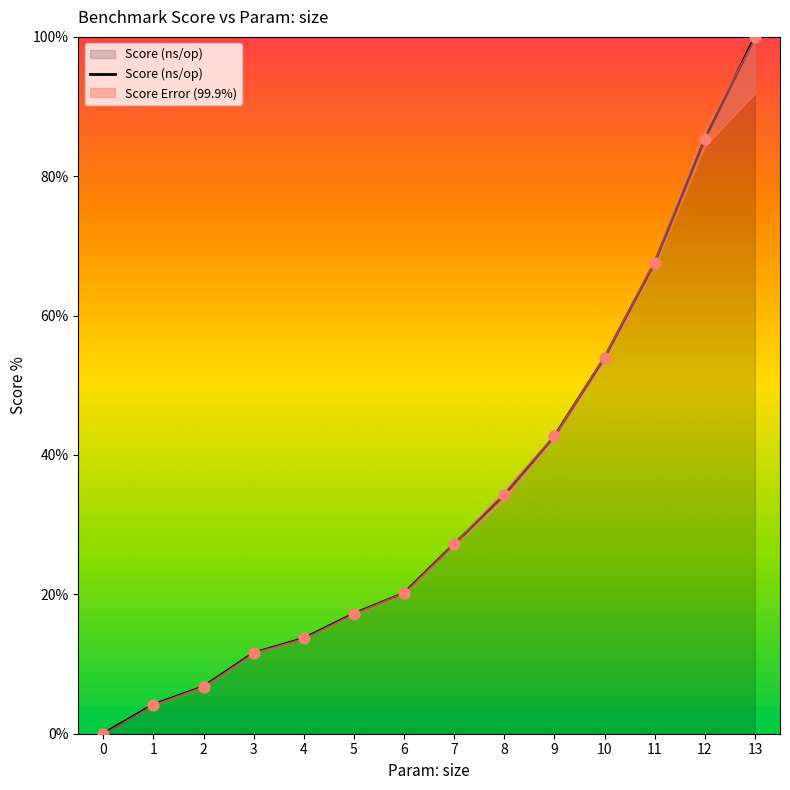

Approximately how many times larger is the value at 13 compared to 1?

24.0